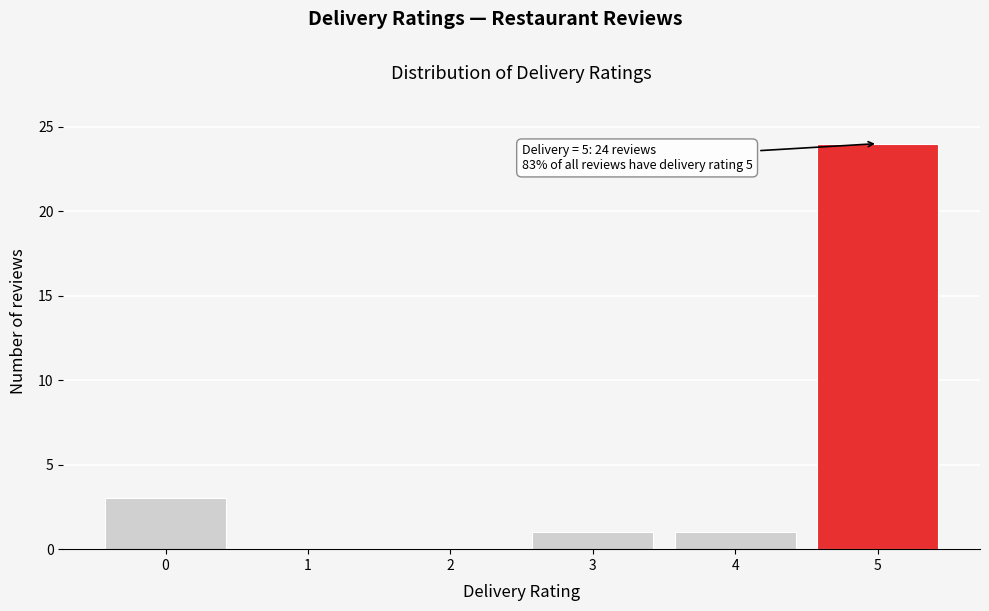

Which range on the x-axis has the tallest bar?

4.5 to 5.5